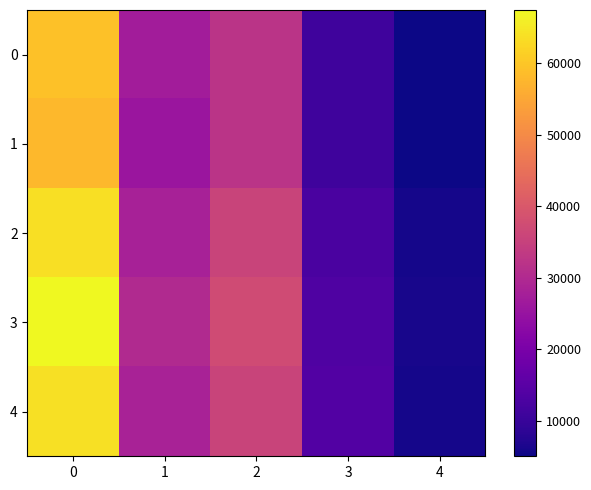

Which category has the lowest value across all series?

4